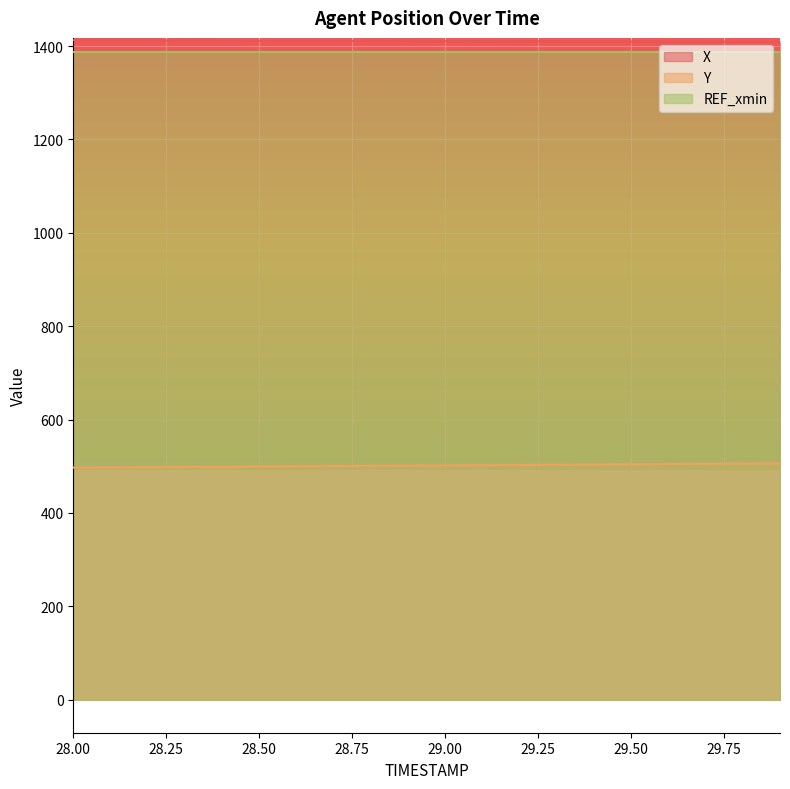

True or false: Y and X cross at least once.

False